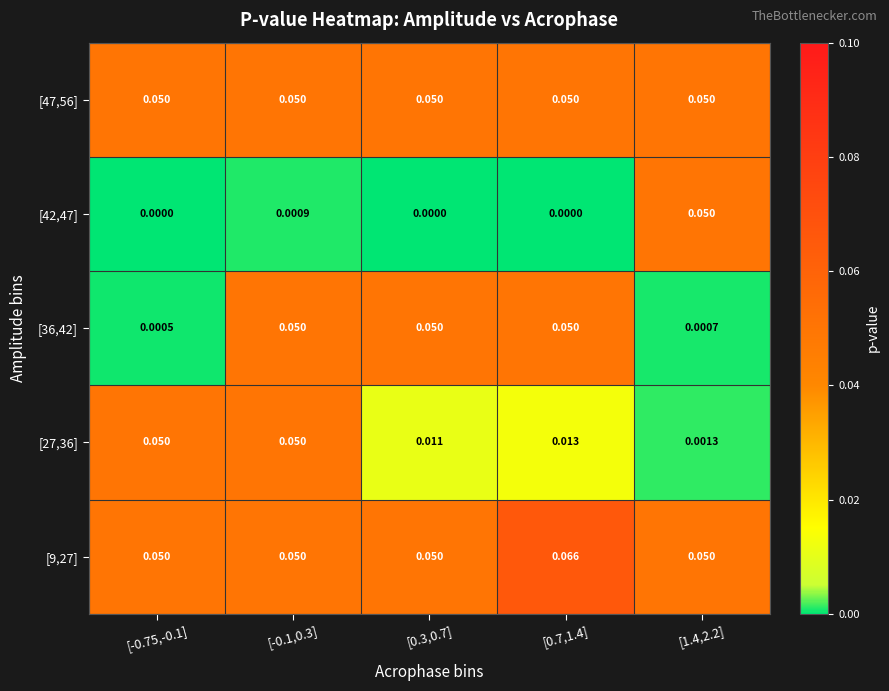

Is the value of [42,47] at [0.3,0.7] greater than the value of [9,27] at [-0.75,-0.1]?

No